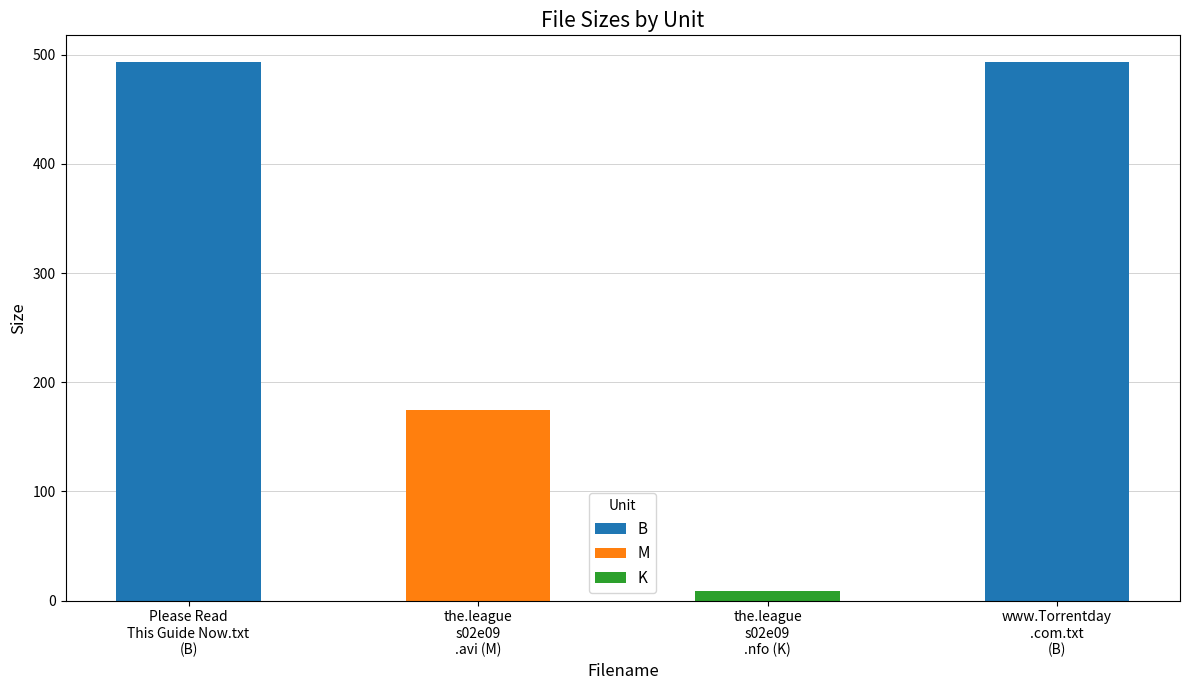

Is it true that the value at www.Torrentday.com.txt (B) is 708.0?

False